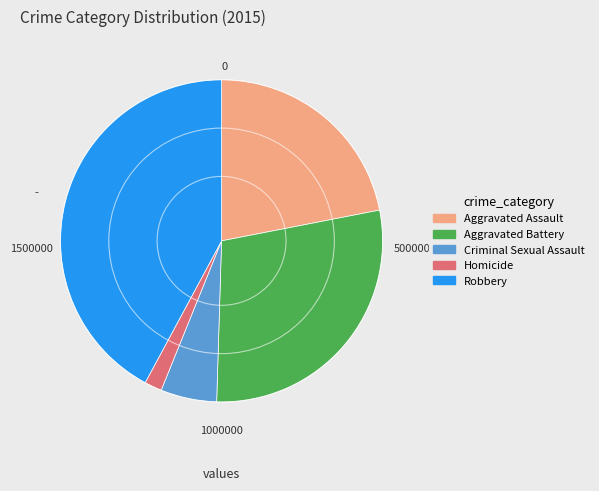

Does Aggravated Assault account for over 50% of the chart?

No